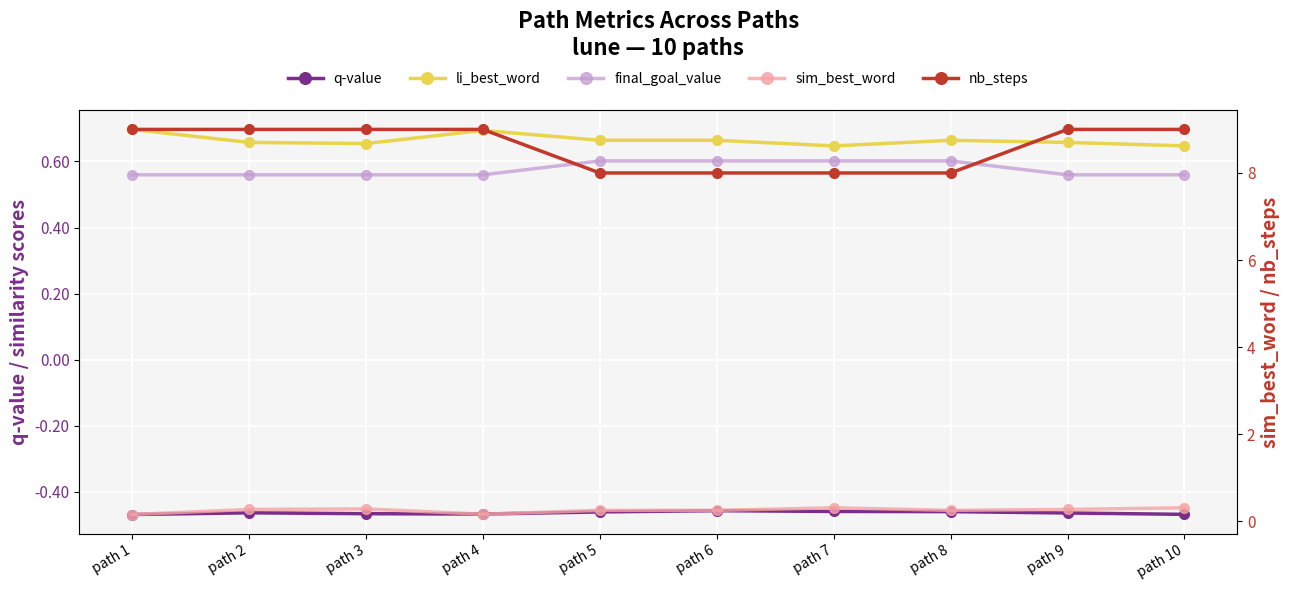

True or false: nb_steps and q-value intersect in this chart.

False